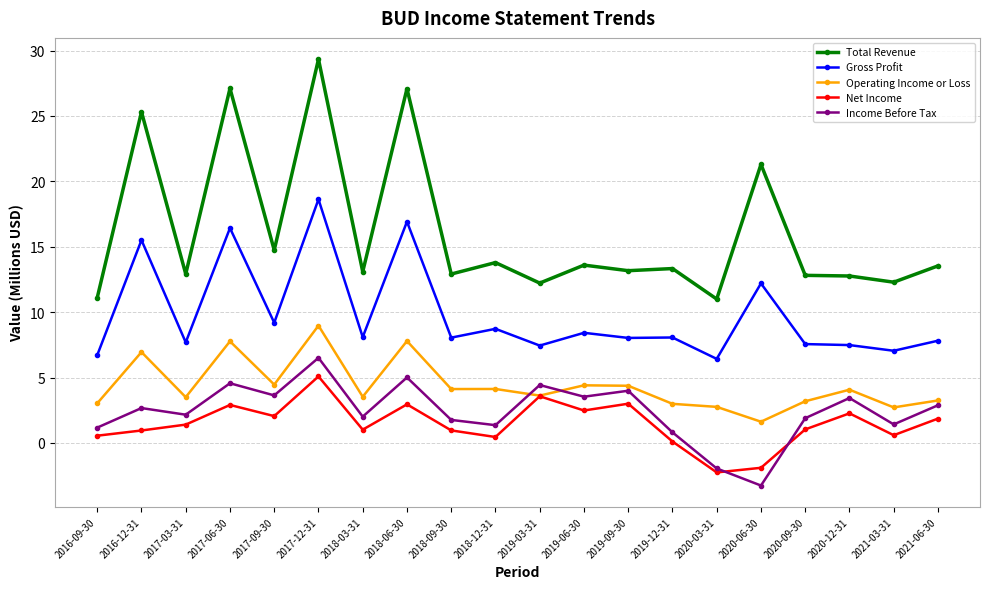

What is the minimum value shown in the chart?

-3.3